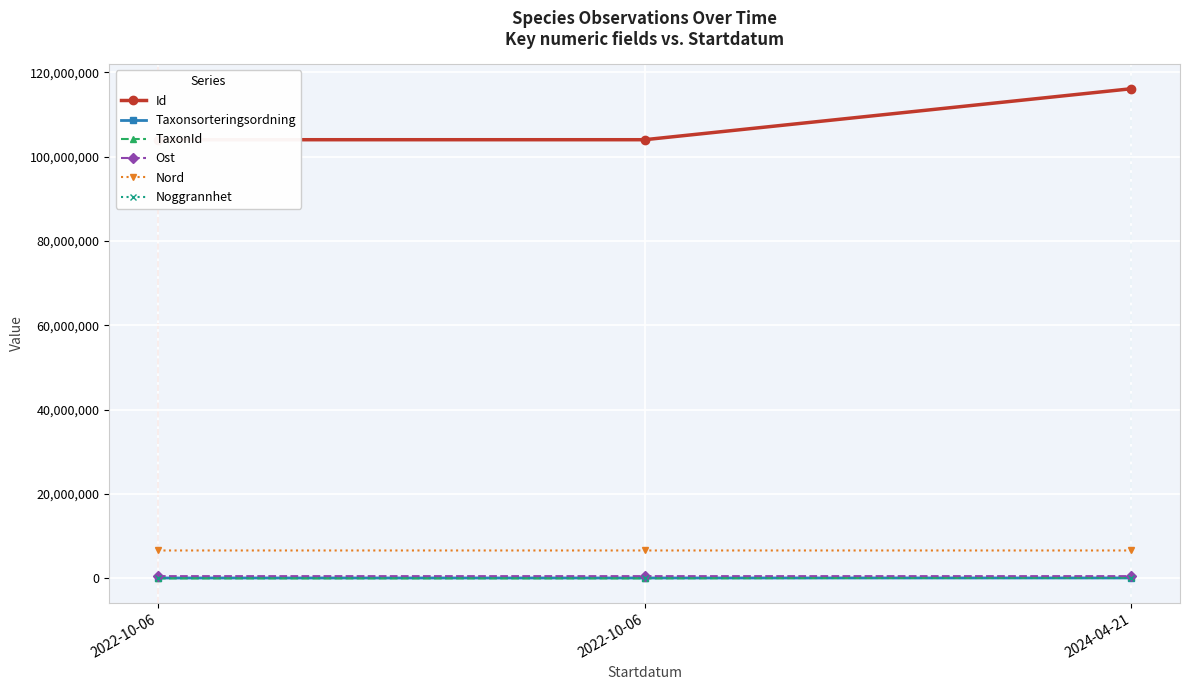

Reading right to left, list all the values displayed in this chart.

Id: 2024-04-21=116137986.0	2022-10-06=104043983.0	2022-10-06=104043985.0
Taxonsorteringsordning: 2024-04-21=96696.0	2022-10-06=90676.0	2022-10-06=90649.0
TaxonId: 2024-04-21=221946.0	2022-10-06=5966.0	2022-10-06=4363.0
Ost: 2024-04-21=528852.0	2022-10-06=528627.7	2022-10-06=528678.7
Nord: 2024-04-21=6614749.0	2022-10-06=6614793.8	2022-10-06=6614806.3
Noggrannhet: 2024-04-21=25.0	2022-10-06=10.0	2022-10-06=10.0